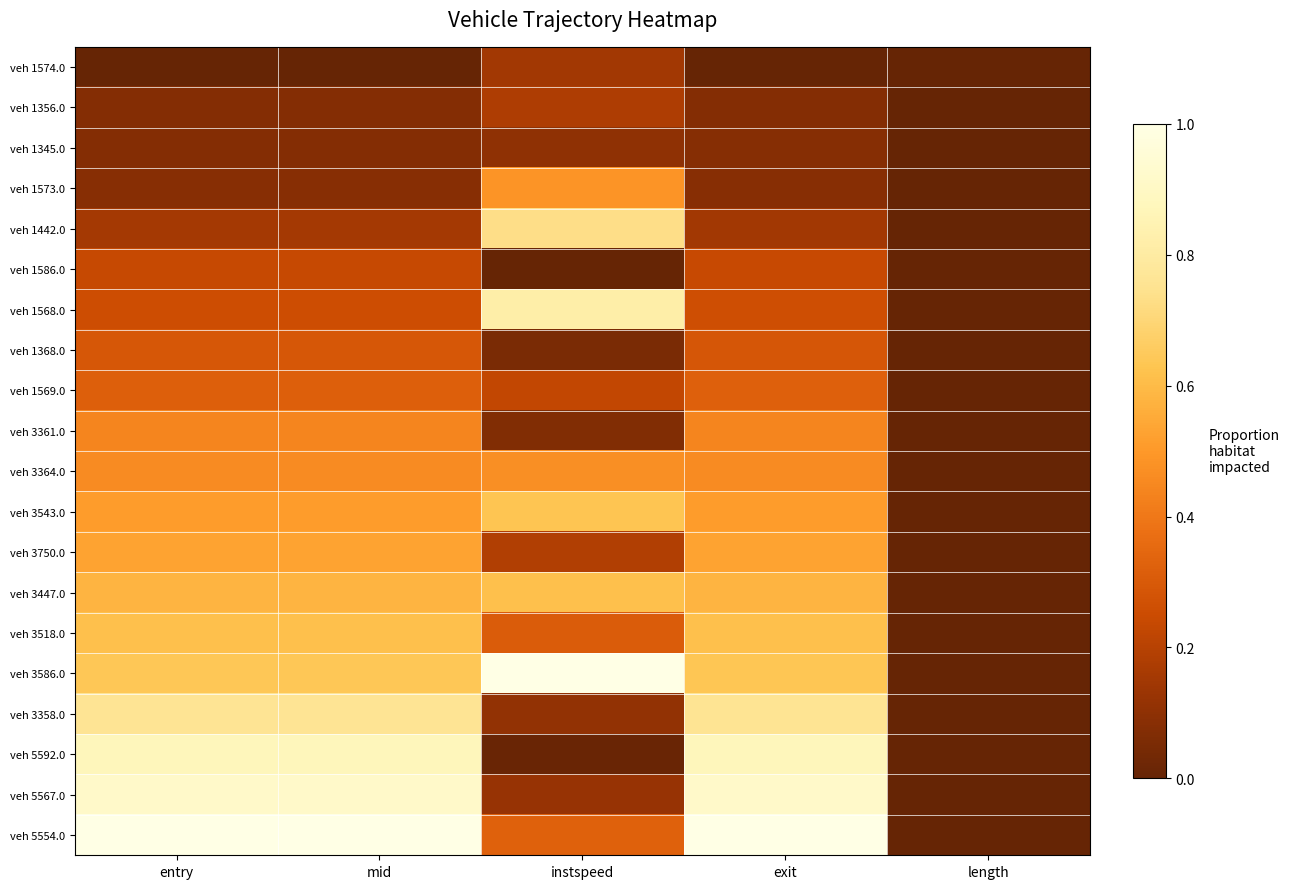

Reading left to right, what are all the values shown in this chart?

veh 1574.0: entry=0.0	mid=0.0	instspeed=0.2	exit=0.0	length=0.0
veh 1356.0: entry=0.1	mid=0.1	instspeed=0.2	exit=0.1	length=0.0
veh 1345.0: entry=0.1	mid=0.1	instspeed=0.1	exit=0.1	length=0.0
veh 1573.0: entry=0.1	mid=0.1	instspeed=0.5	exit=0.1	length=0.0
veh 1442.0: entry=0.2	mid=0.2	instspeed=0.7	exit=0.2	length=0.0
veh 1586.0: entry=0.2	mid=0.2	instspeed=0.0	exit=0.2	length=0.0
veh 1568.0: entry=0.3	mid=0.3	instspeed=0.8	exit=0.3	length=0.0
veh 1368.0: entry=0.3	mid=0.3	instspeed=0.1	exit=0.3	length=0.0
veh 1569.0: entry=0.3	mid=0.3	instspeed=0.2	exit=0.3	length=0.0
veh 3361.0: entry=0.4	mid=0.4	instspeed=0.1	exit=0.4	length=0.0
veh 3364.0: entry=0.5	mid=0.5	instspeed=0.5	exit=0.5	length=0.0
veh 3543.0: entry=0.5	mid=0.5	instspeed=0.6	exit=0.5	length=0.0
veh 3750.0: entry=0.5	mid=0.5	instspeed=0.2	exit=0.5	length=0.0
veh 3447.0: entry=0.6	mid=0.6	instspeed=0.6	exit=0.6	length=0.0
veh 3518.0: entry=0.6	mid=0.6	instspeed=0.3	exit=0.6	length=0.0
veh 3586.0: entry=0.6	mid=0.6	instspeed=1.0	exit=0.6	length=0.0
veh 3358.0: entry=0.8	mid=0.8	instspeed=0.1	exit=0.8	length=0.0
veh 5592.0: entry=0.9	mid=0.9	instspeed=0.0	exit=0.9	length=0.0
veh 5567.0: entry=0.9	mid=0.9	instspeed=0.1	exit=0.9	length=0.0
veh 5554.0: entry=1.0	mid=1.0	instspeed=0.3	exit=1.0	length=0.0